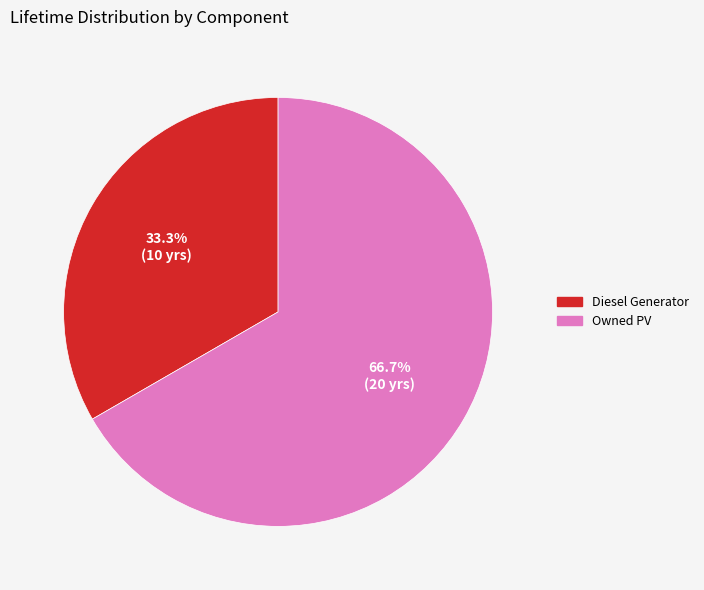

To the nearest percent, what is the combined percentage of Owned PV and Diesel Generator?

100%